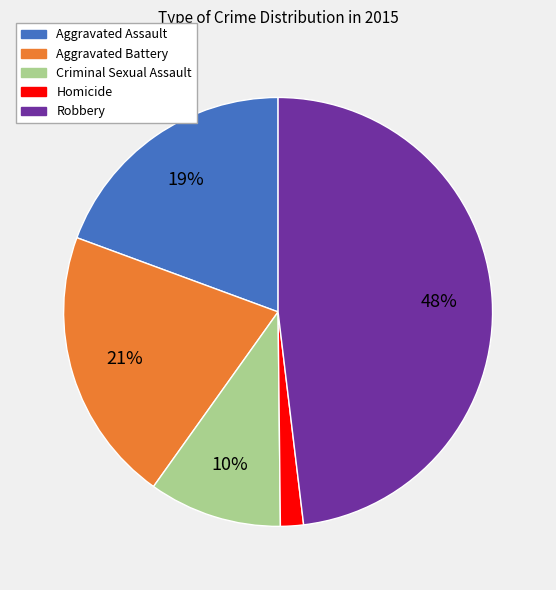

What is the largest slice in the pie chart?

Robbery